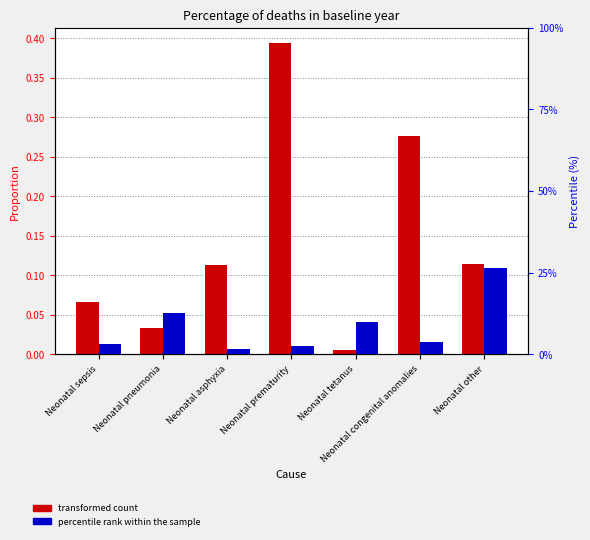

What is the label of the 3rd bar from the right?

Neonatal tetanus